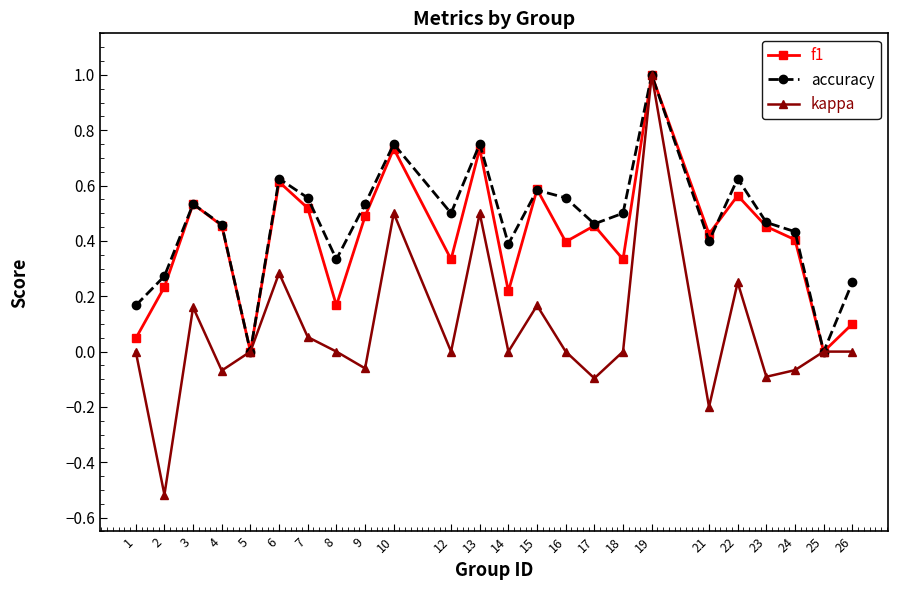

Is this an area chart (filled region under the line)?

No